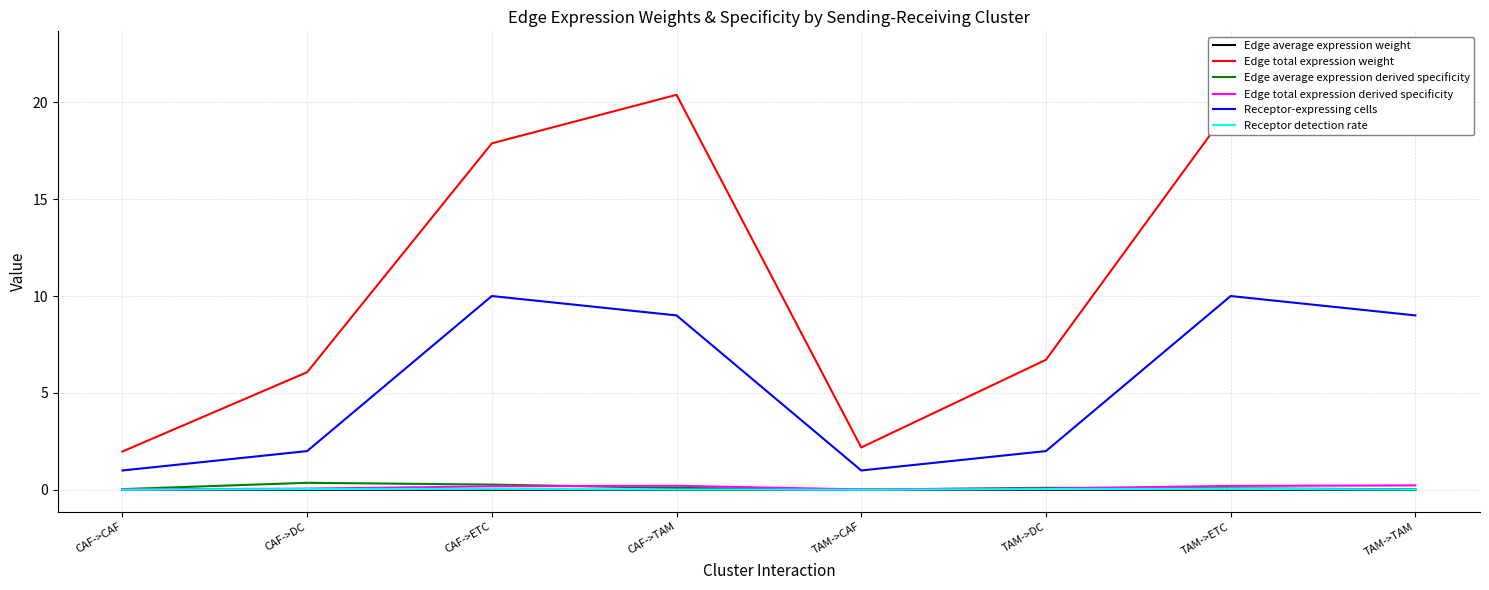

What is the total value across all series at CAF->CAF?

3.0